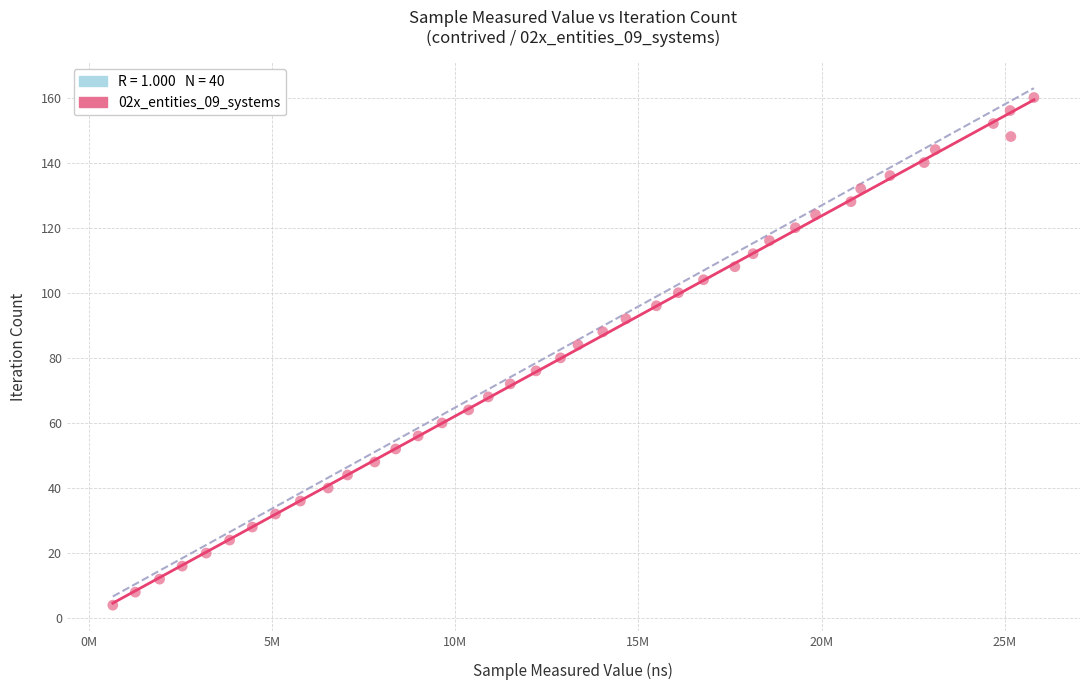

What is the range of X values (max minus min)?

25141400